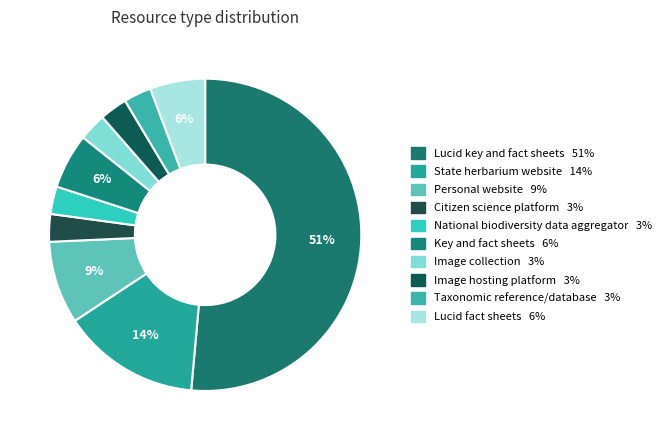

Is there a majority slice in this chart?

Yes